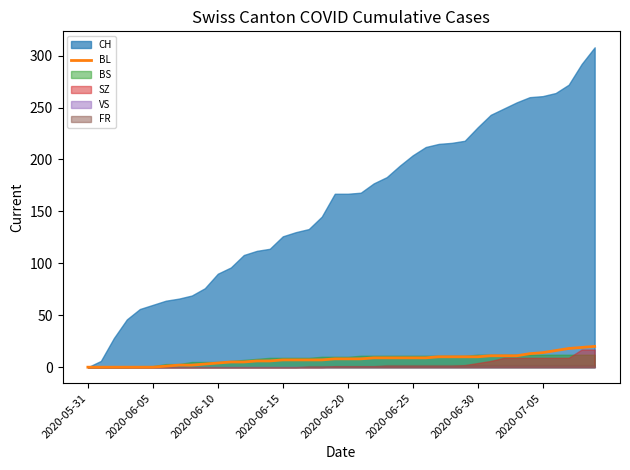

How many positive values are there?

34